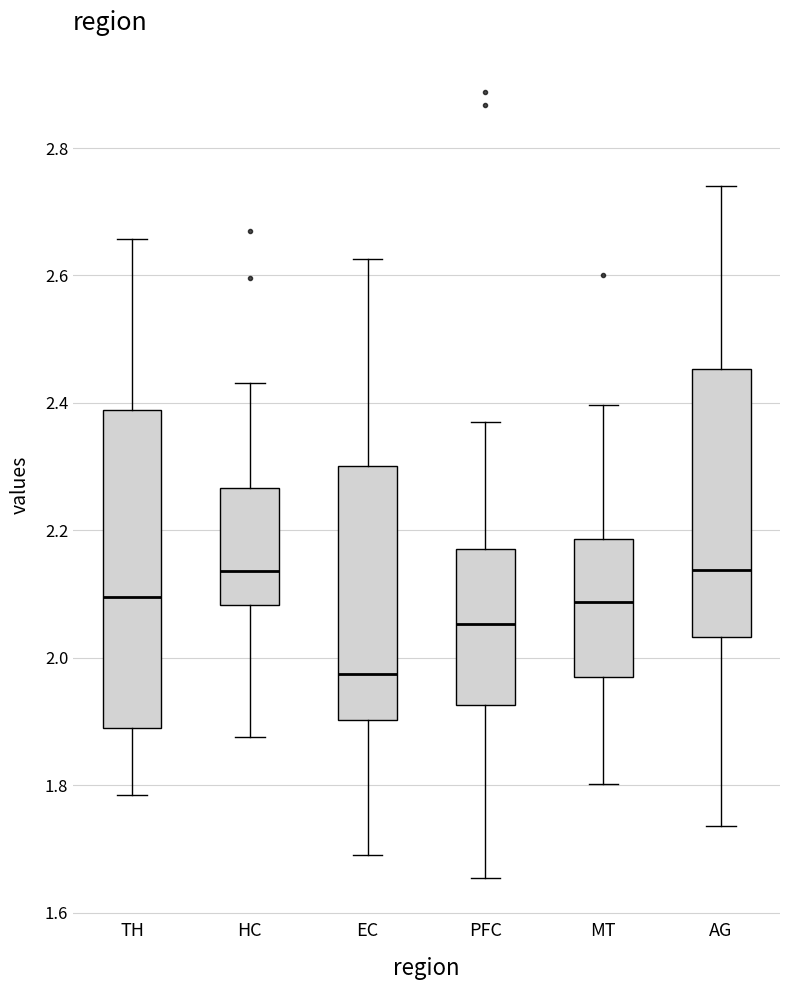

Which box is the tallest, from its lower edge to its upper edge?

TH